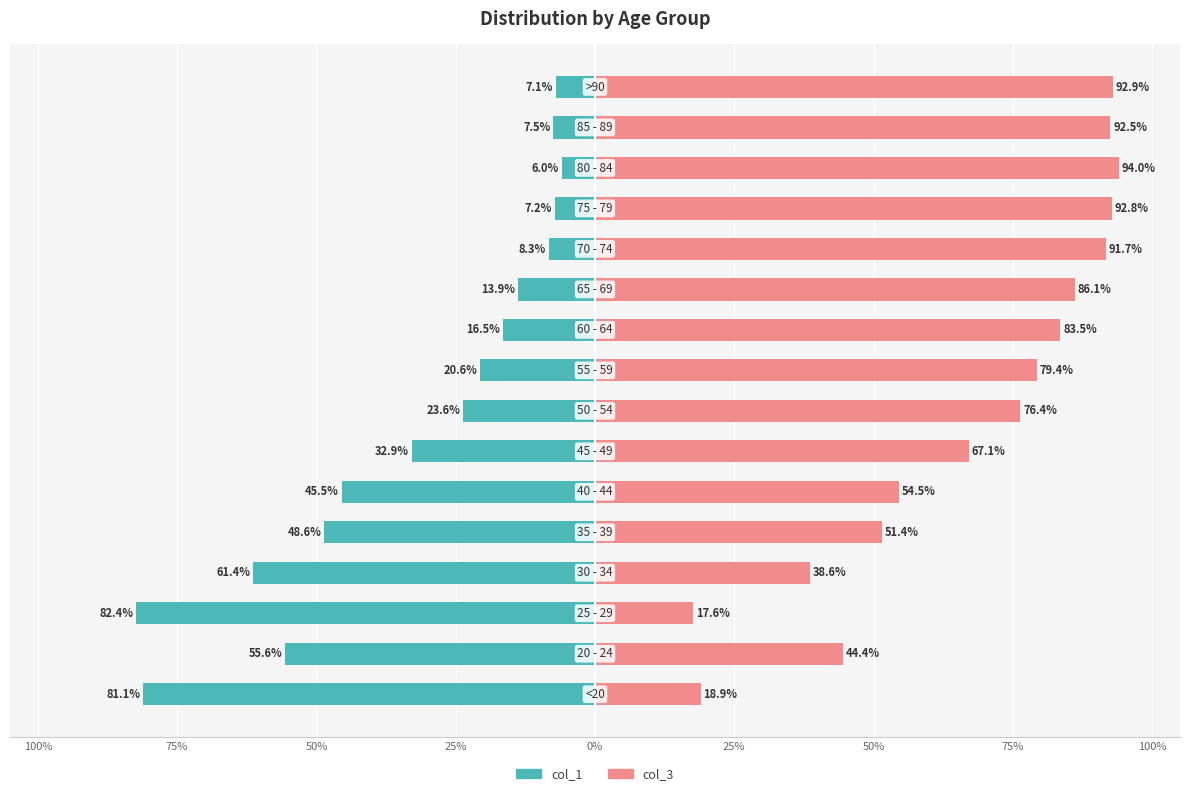

What is the highest value of the col_1 series?

-6.0